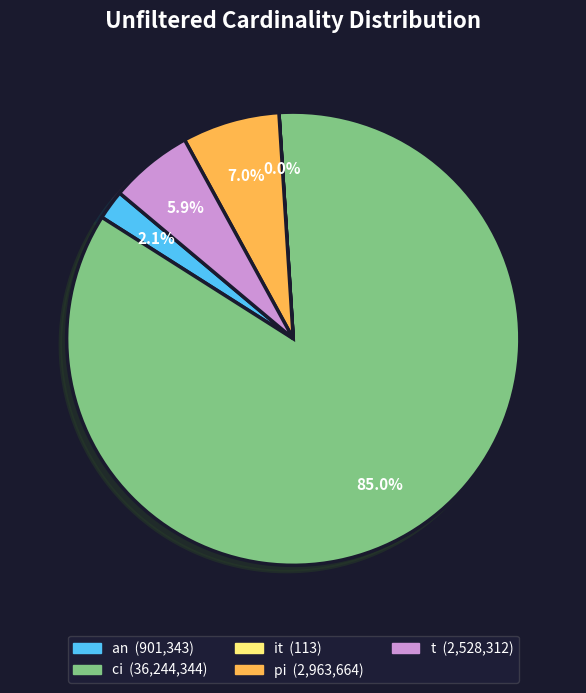

Which slice represents more than half of the pie?

ci